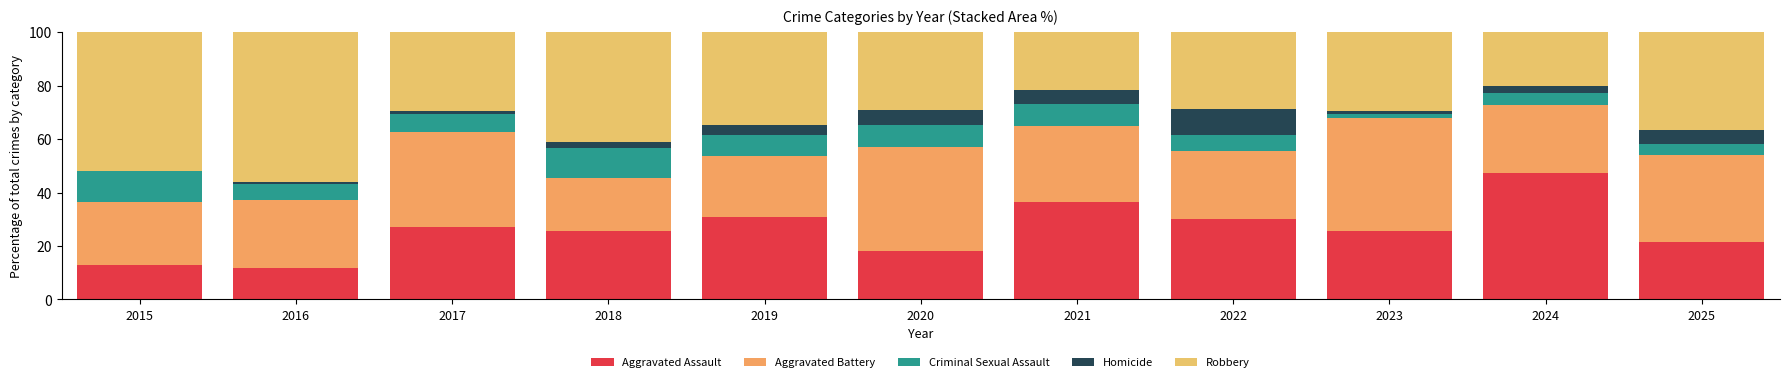

The Aggravated Battery series shows 34.5 at 2022. True or false?

False